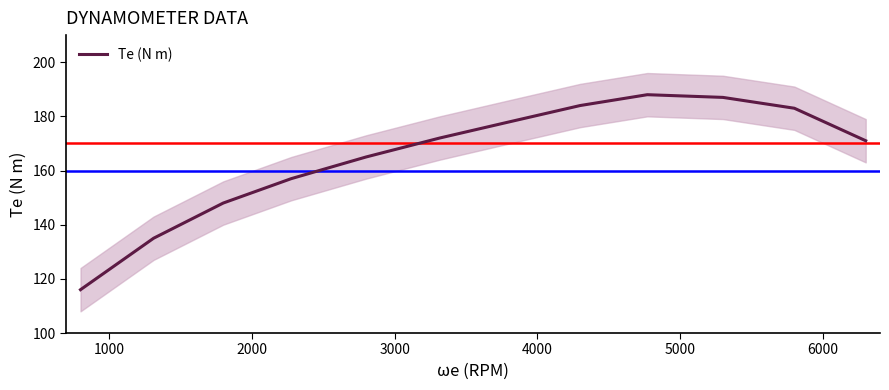

What is the lowest value of the Te (N m) series?

116